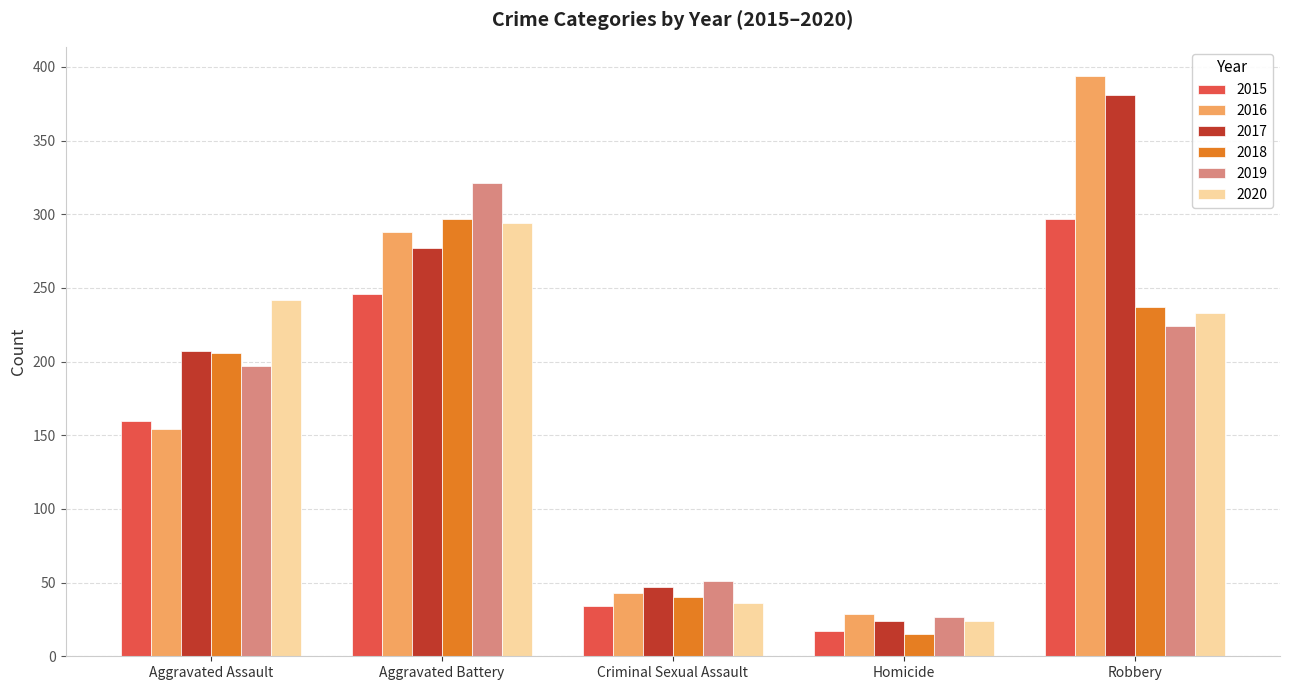

What is the difference between the second highest and minimum values in the 2019 series?

197